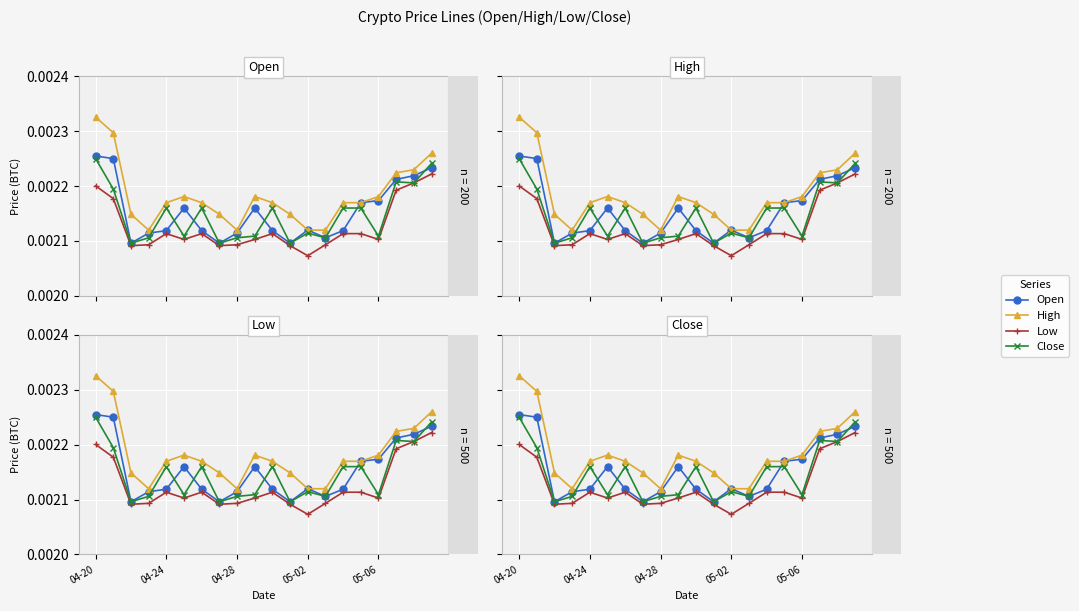

The value of Low at 10 is 0.0. True or false?

False